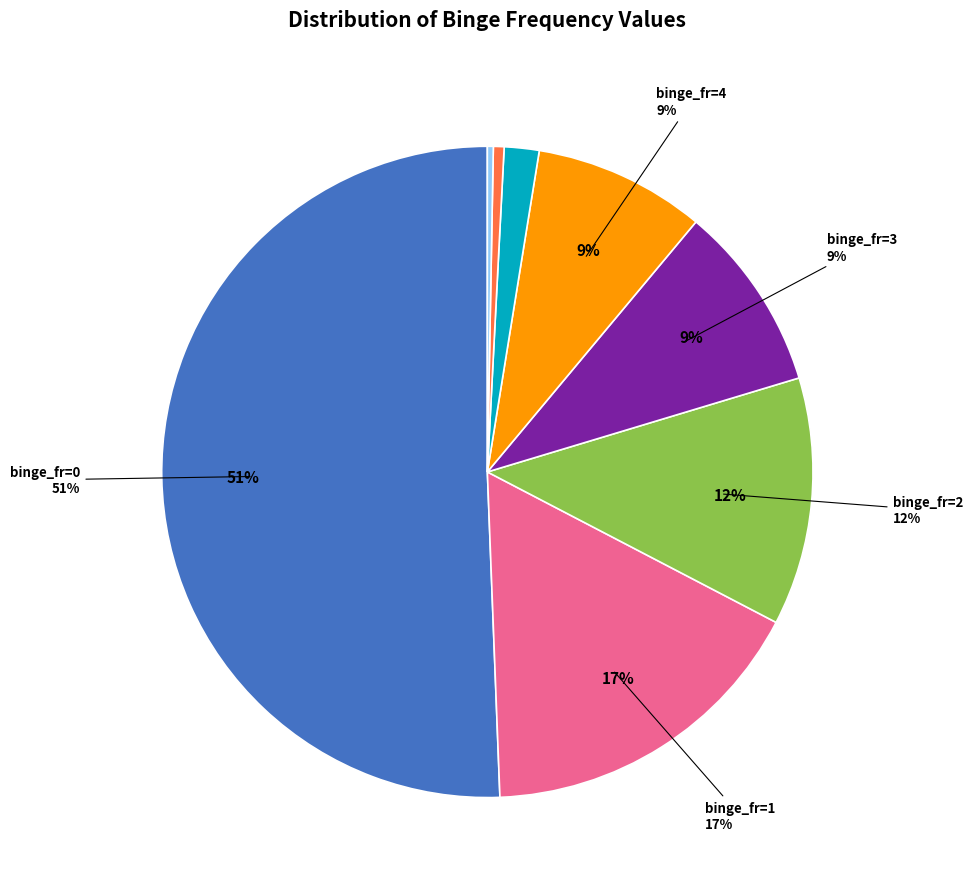

Is it true that 1 is 17% of the pie?

True